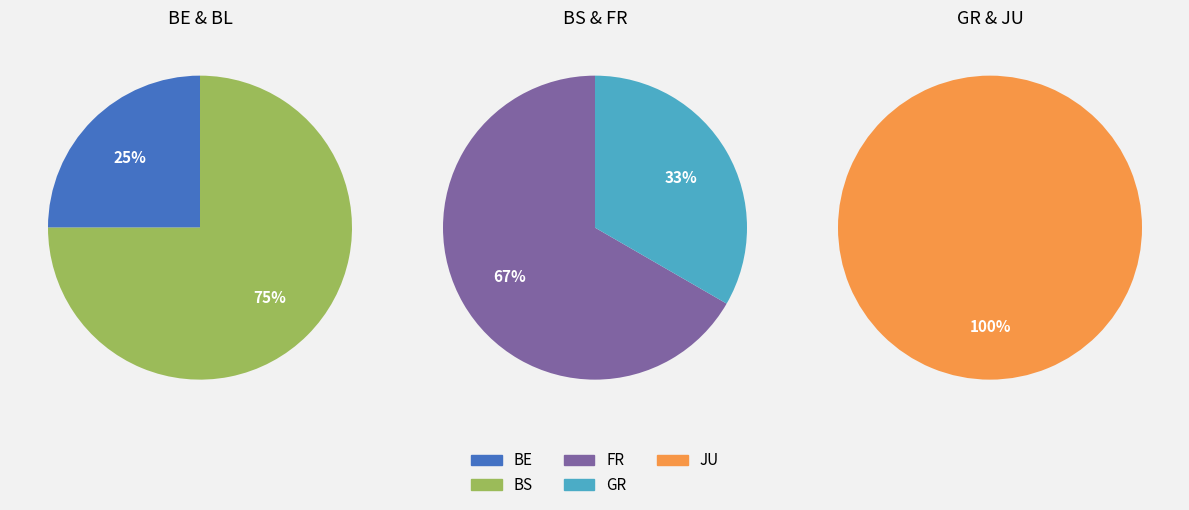

True or false: BE accounts for 18% of the total.

False